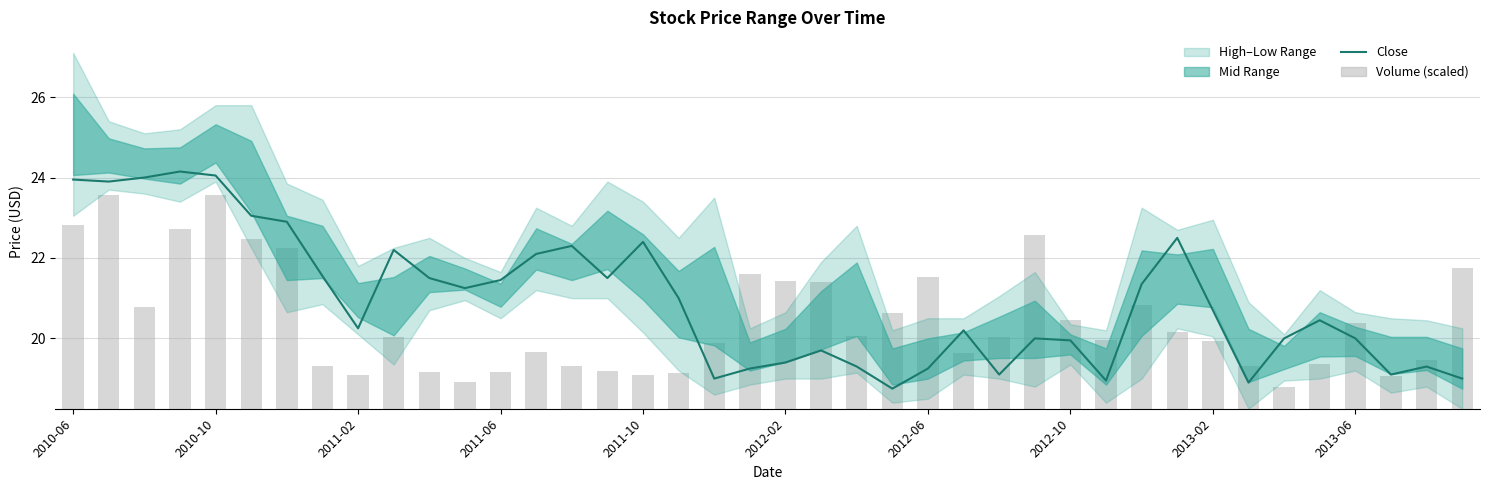

What is the value of the Volume (scaled) bar at the 9th from the left?

0.8